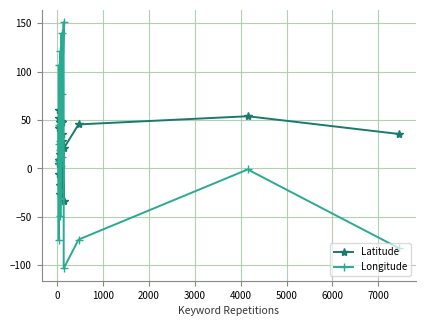

How many interior local peaks does the Longitude series have?

6